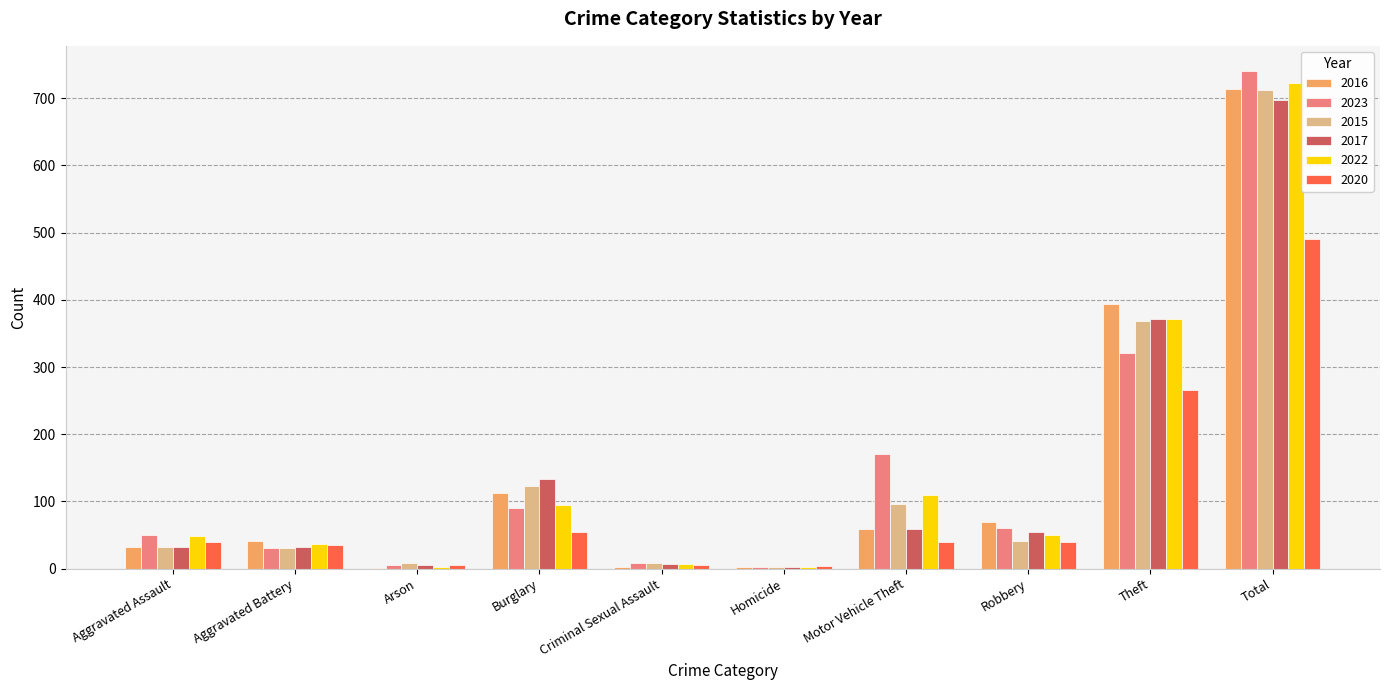

Count the number of categories in the chart.

10